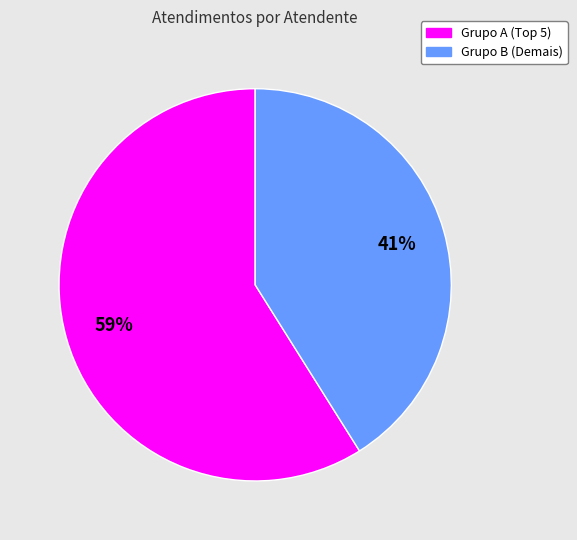

What is the largest slice in the pie chart?

Grupo A (Top 5)